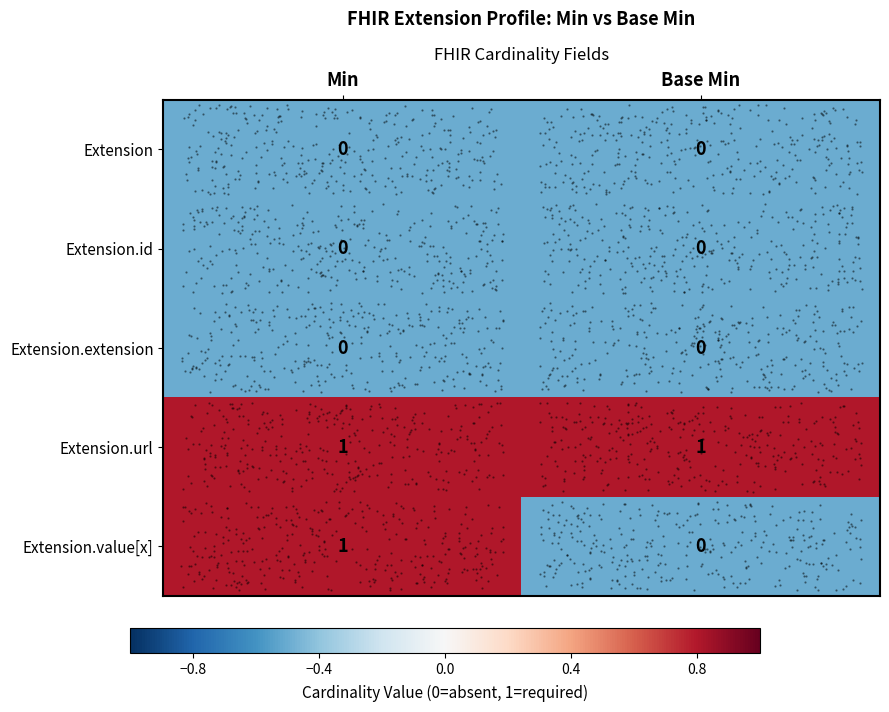

Which series changed the most between Min and Base Min?

Extension.value[x]